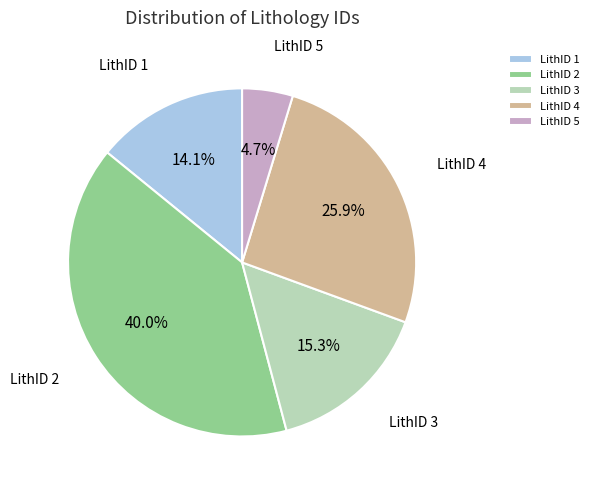

To the nearest percent, what is the difference between the LithID 2 and LithID 4 slice percentages?

14%